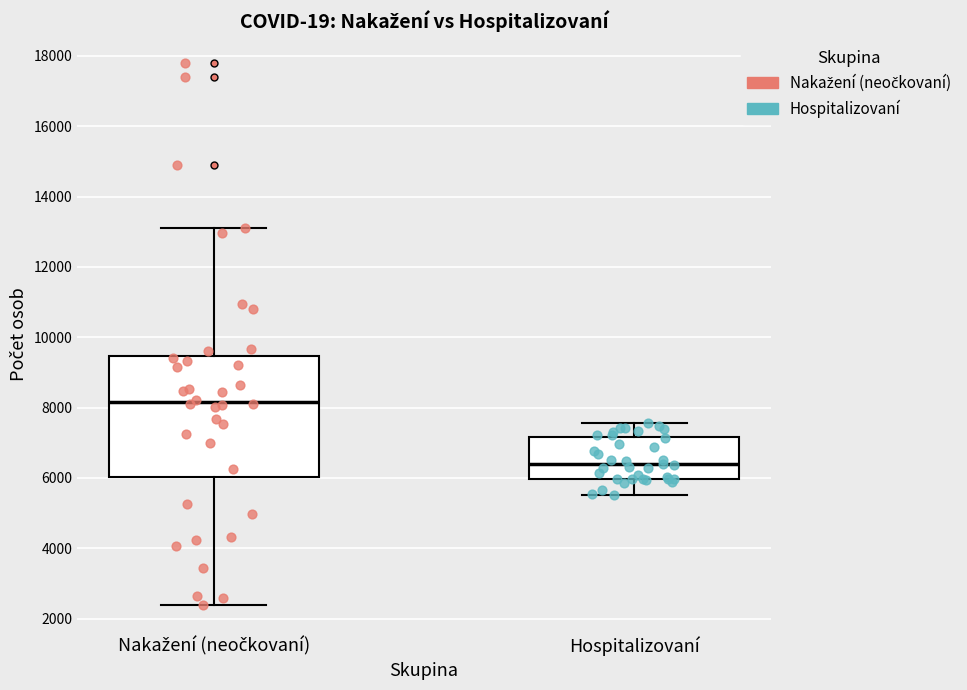

Where does the lower whisker of the box for Nakažení (neočkovaní) end on the y-axis? The values are not printed on the chart, so give them approximately, as read against the axis.

2400